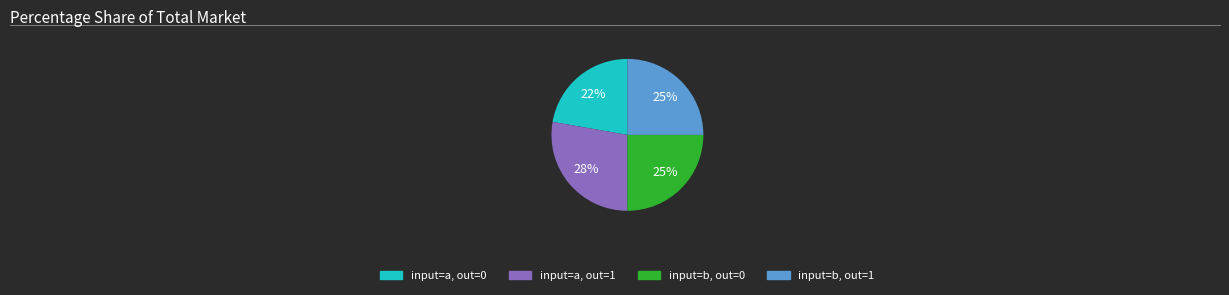

Count the number of slices in the pie.

4